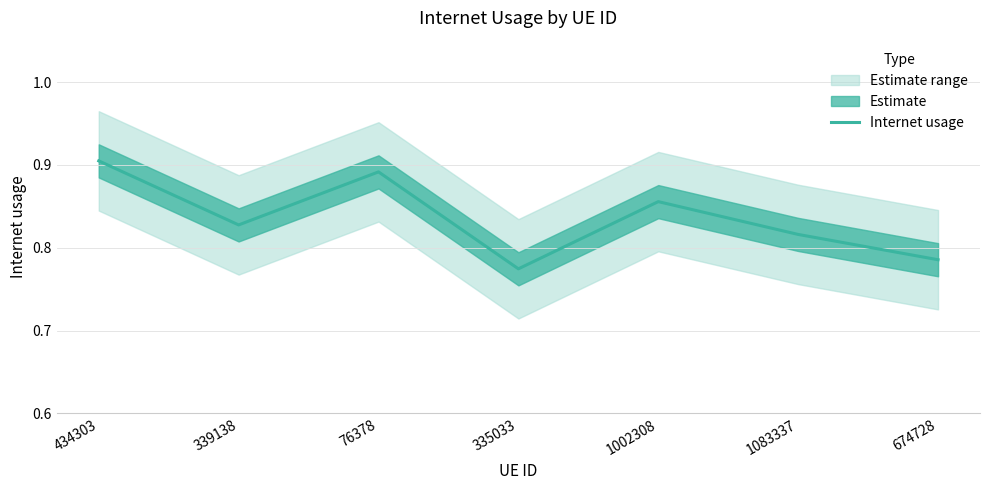

True or false: there are more than 0 points higher than both neighbors.

True